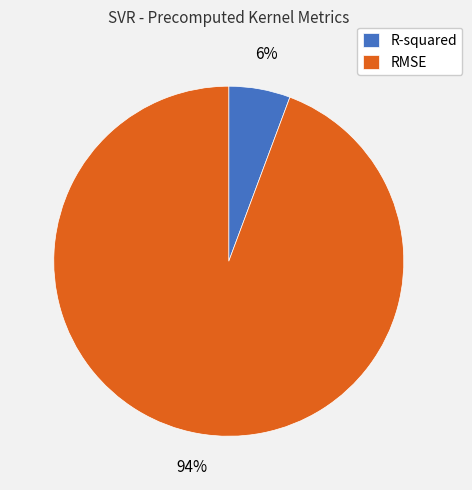

To the nearest percent, what is the average slice percentage?

50%